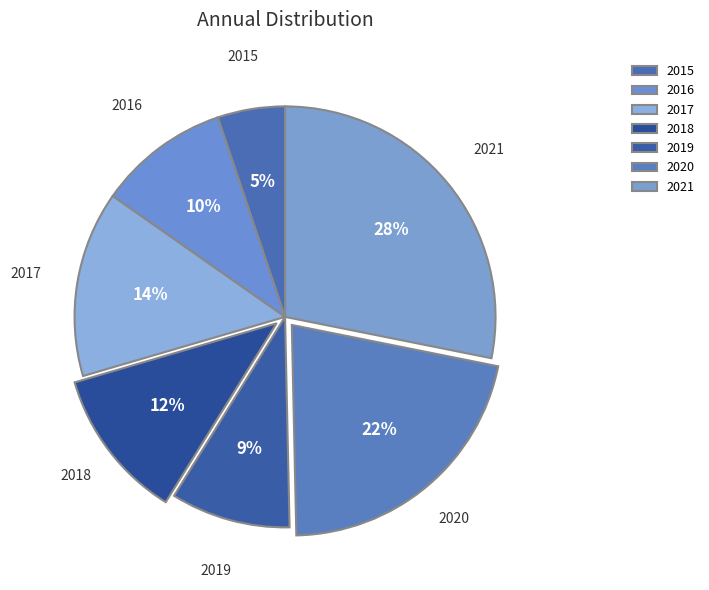

True or false: 2020 accounts for 14% of the total.

False